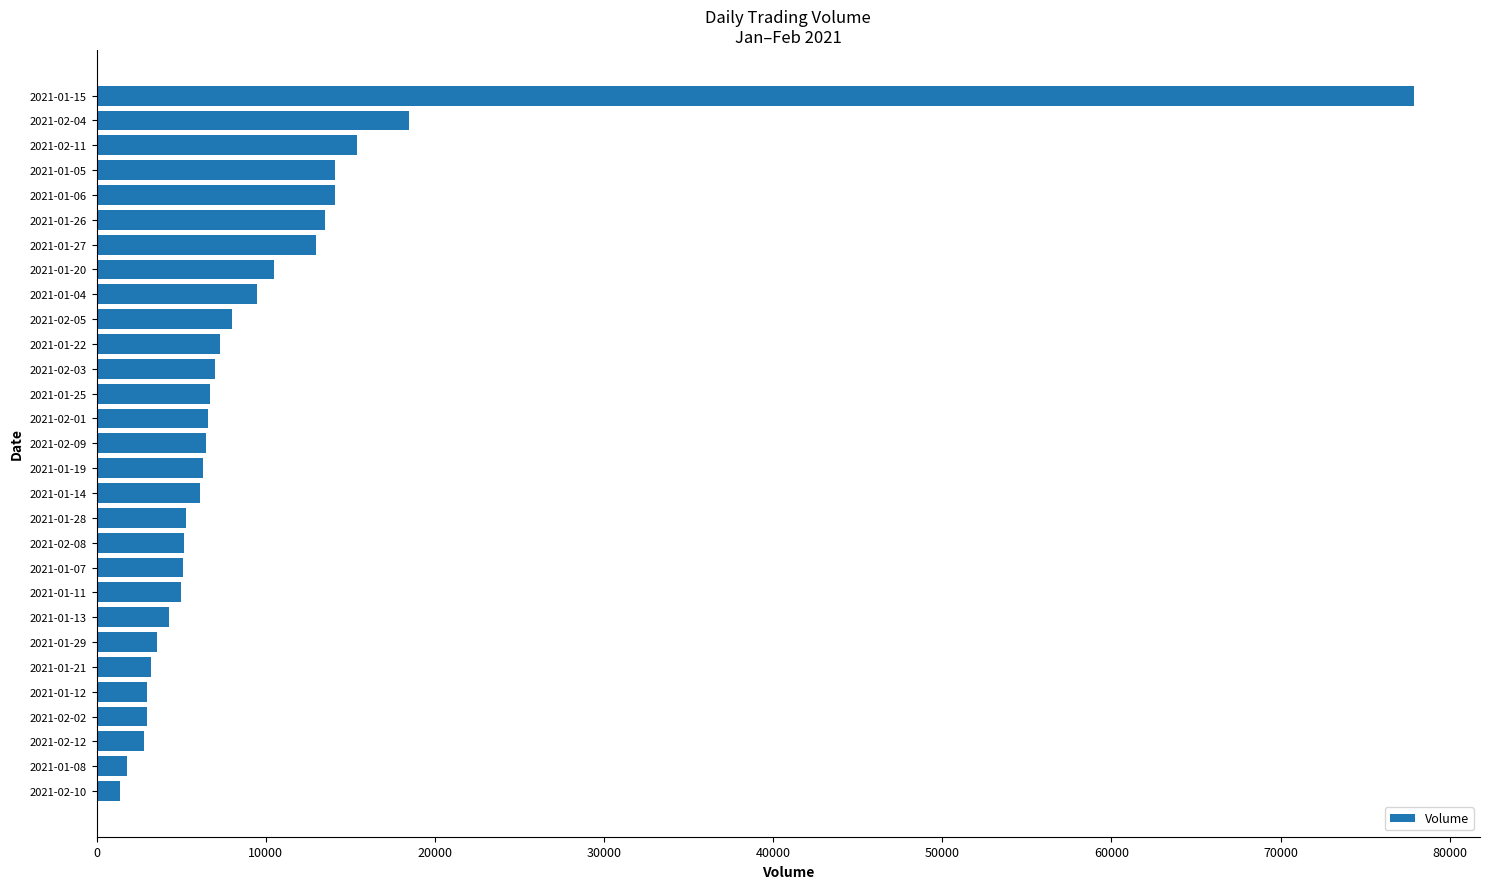

Approximately how many times larger is the value at 2021-01-20 compared to 2021-01-26?

0.8